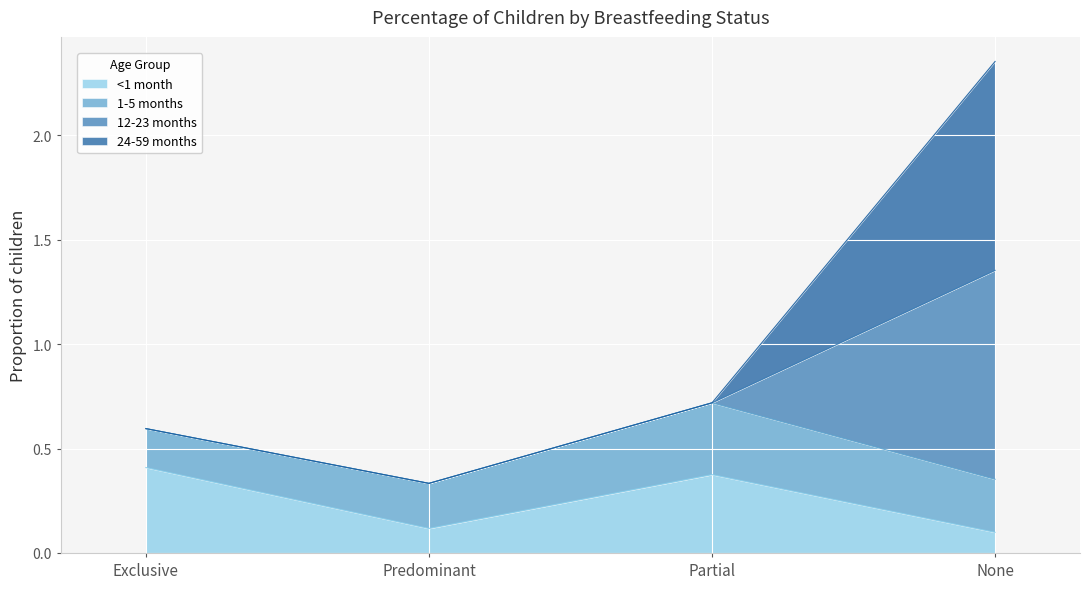

Which has a higher value, Partial or Exclusive?

Exclusive